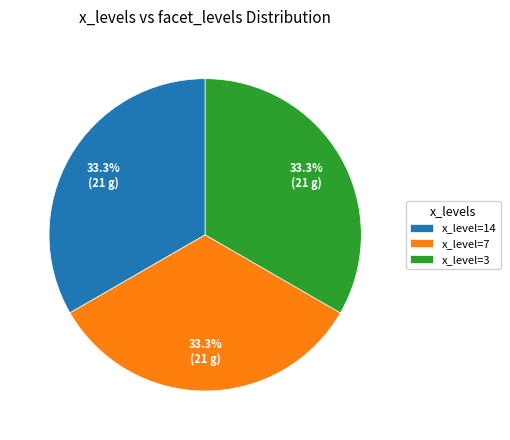

What is the ratio of the value at x_level=3 to the value at x_level=7?

1.0